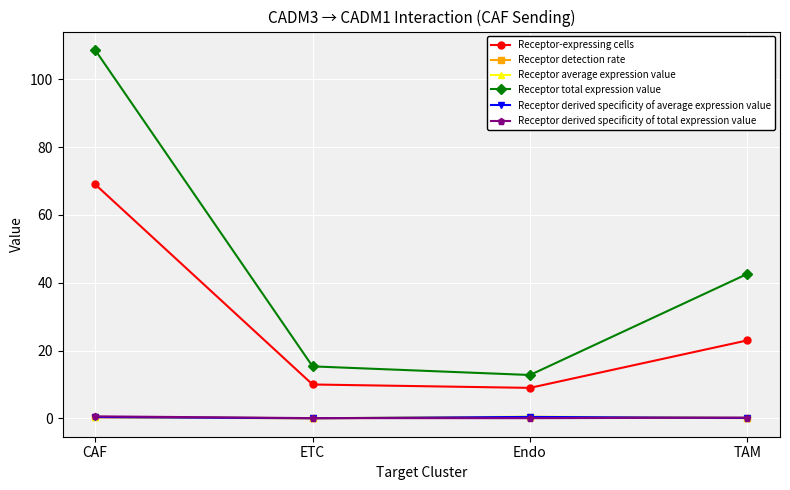

What is the difference between the second highest and minimum values in the Receptor detection rate series?

0.3